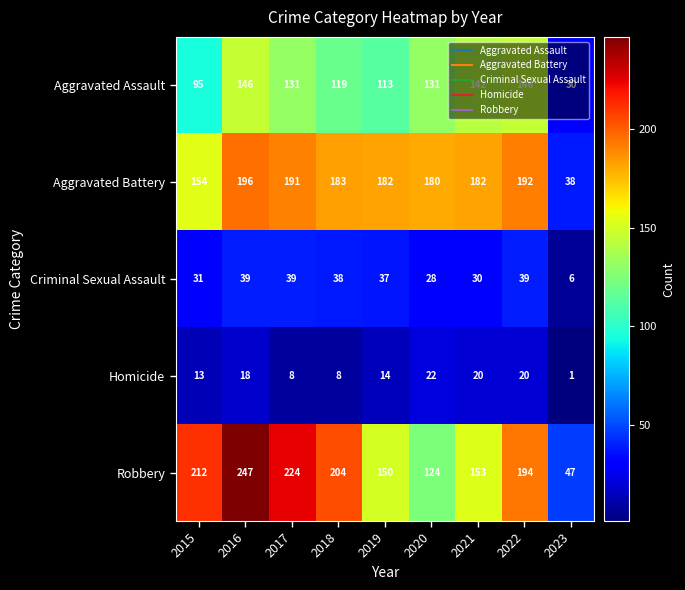

At which category does the chart reach its minimum across all series?

2023